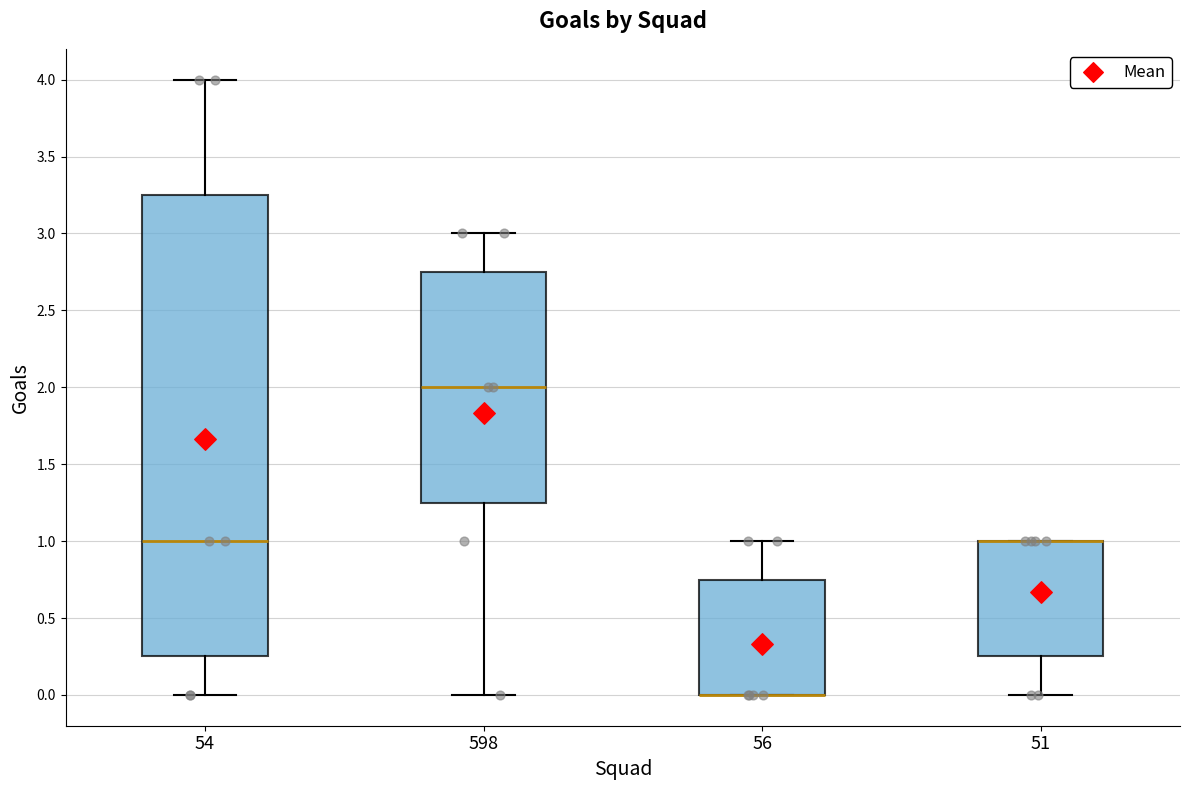

Where is the upper edge of the box at x = 598 on the y-axis? The values are not printed on the chart, so give them approximately, as read against the axis.

2.75